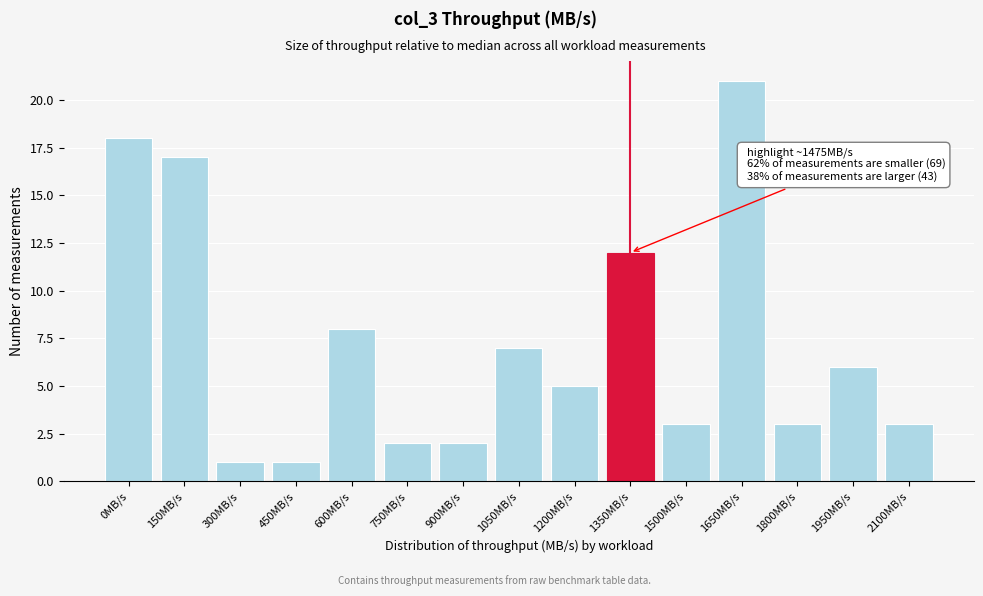

Reading left to right, what are all the values shown in this chart?

18	17	1	1	8	2	2	7	5	12	3	21	3	6	3